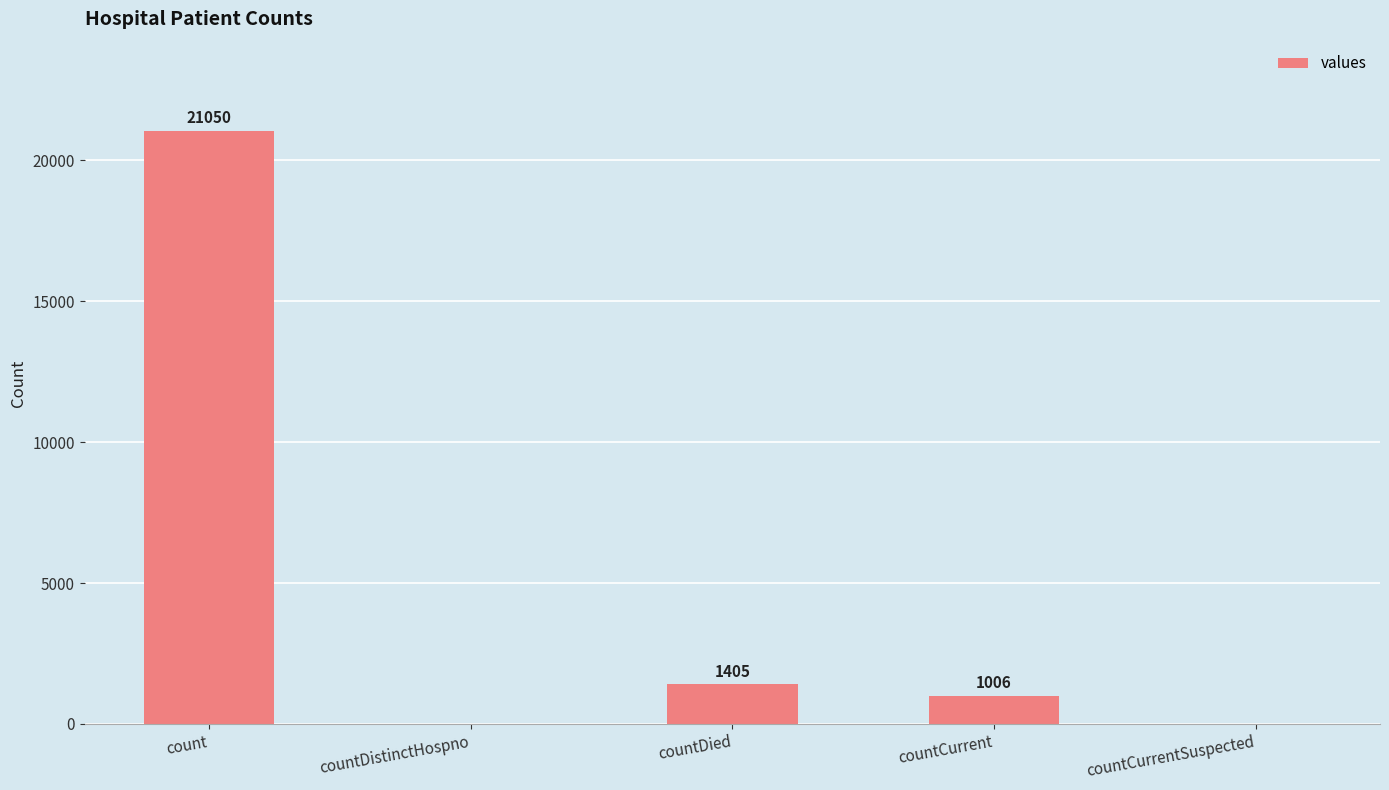

Where is the data nearest to the value 10525?

countDied